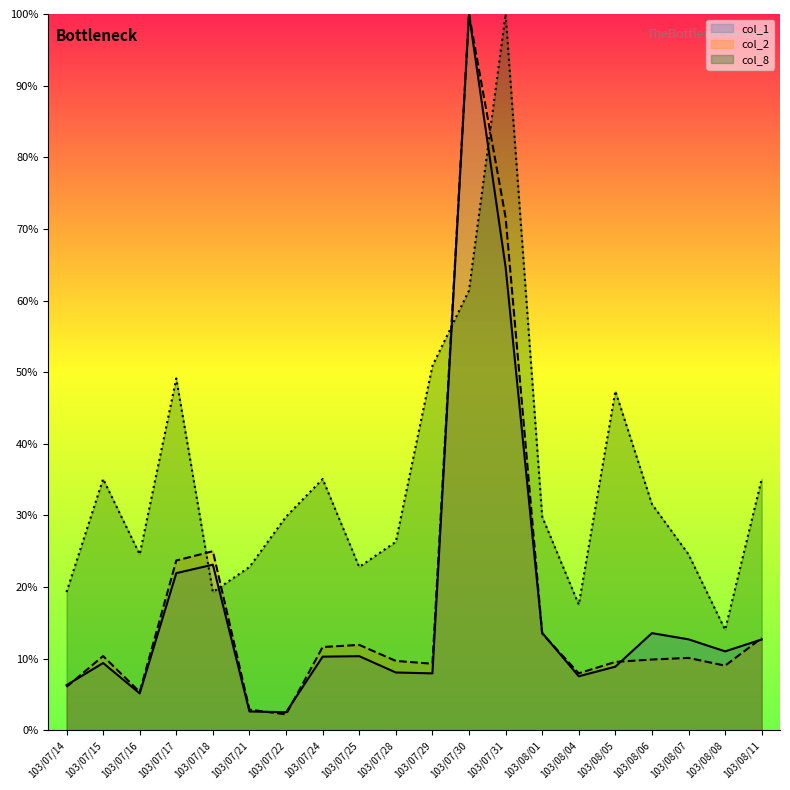

Rank the series by their maximum value, from lowest to highest.

col_2, col_1, col_8